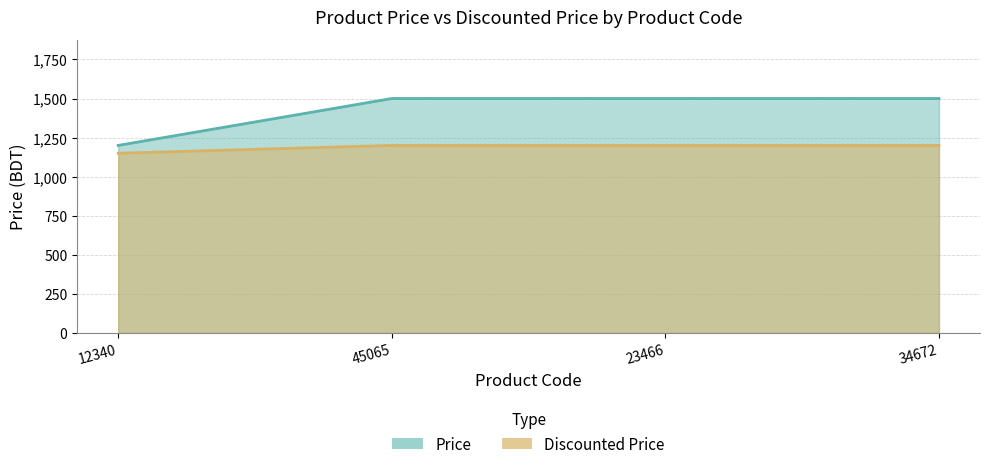

How many series are shown in this chart?

2